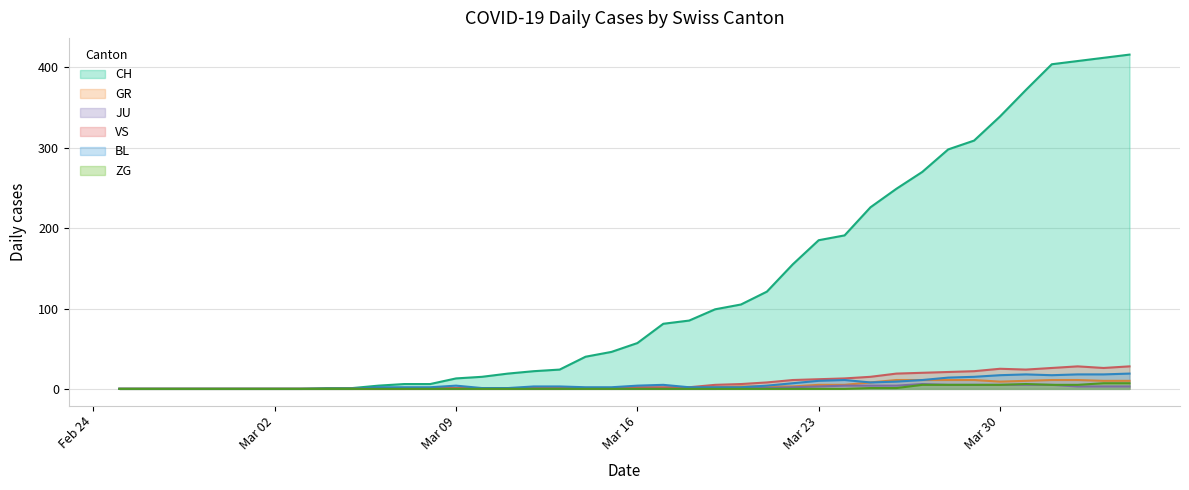

Which series has the largest total across all categories?

CH